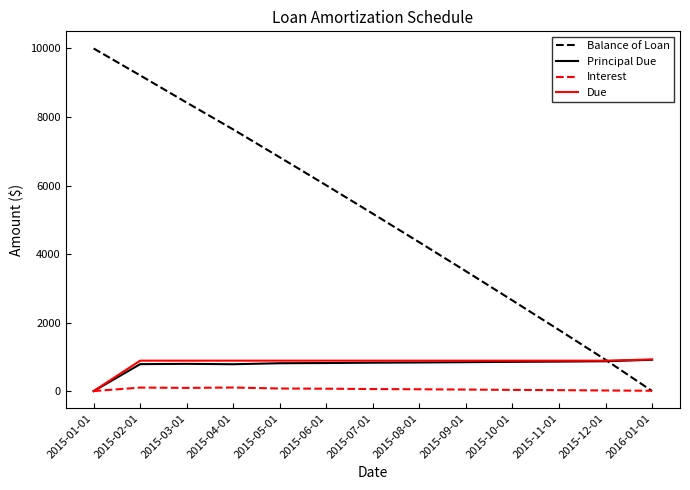

The value of Balance of Loan at 2015-04-01 is 12804.8. True or false?

False